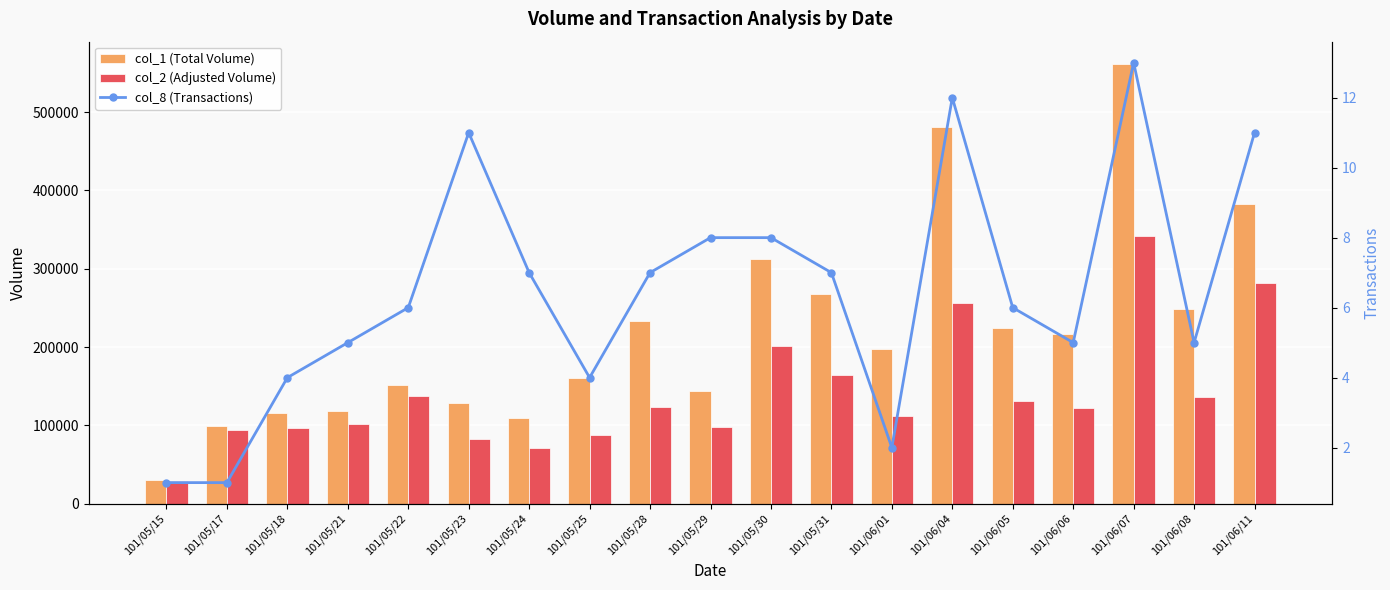

Reading left to right, what are all the values shown in this chart?

col_1 (Total Volume): 101/05/15=30000	101/05/17=99000	101/05/18=116000	101/05/21=118000	101/05/22=152000	101/05/23=128000	101/05/24=110000	101/05/25=161000	101/05/28=233000	101/05/29=144000	101/05/30=313000	101/05/31=268000	101/06/01=198000	101/06/04=481000	101/06/05=224000	101/06/06=217000	101/06/07=562000	101/06/08=248000	101/06/11=383000
col_2 (Adjusted Volume): 101/05/15=28500	101/05/17=94050	101/05/18=96940	101/05/21=101740	101/05/22=137090	101/05/23=82600	101/05/24=71140	101/05/25=88060	101/05/28=123010	101/05/29=97650	101/05/30=201710	101/05/31=164360	101/06/01=111870	101/06/04=256480	101/06/05=130780	101/06/06=122460	101/06/07=342350	101/06/08=135810	101/06/11=282380
col_8 (Transactions): 101/05/15=1	101/05/17=1	101/05/18=4	101/05/21=5	101/05/22=6	101/05/23=11	101/05/24=7	101/05/25=4	101/05/28=7	101/05/29=8	101/05/30=8	101/05/31=7	101/06/01=2	101/06/04=12	101/06/05=6	101/06/06=5	101/06/07=13	101/06/08=5	101/06/11=11